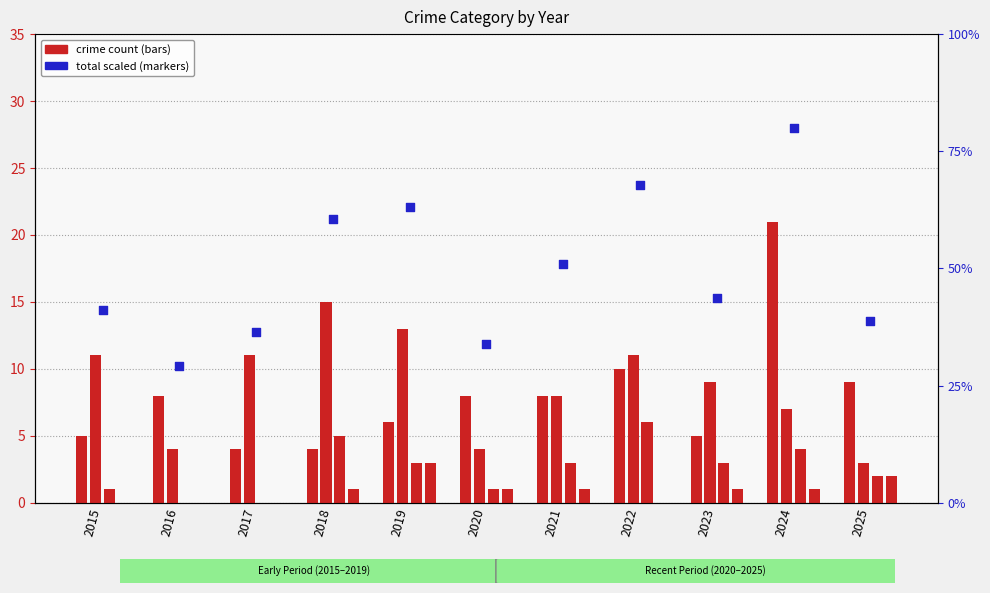

Is the value of Theft at 2016 greater than the value of Aggravated Assault at 2018?

Yes